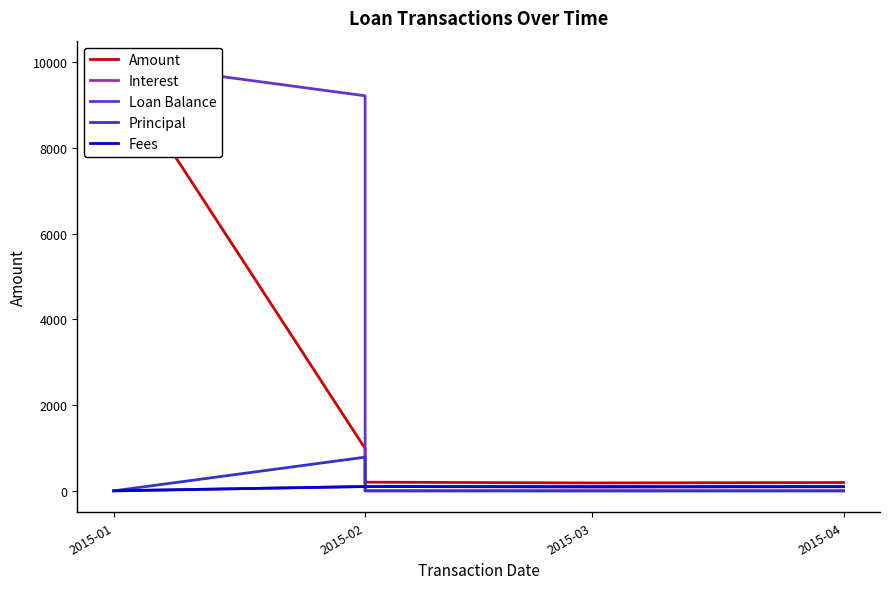

Read the Fees value at 2015-03.

100.0